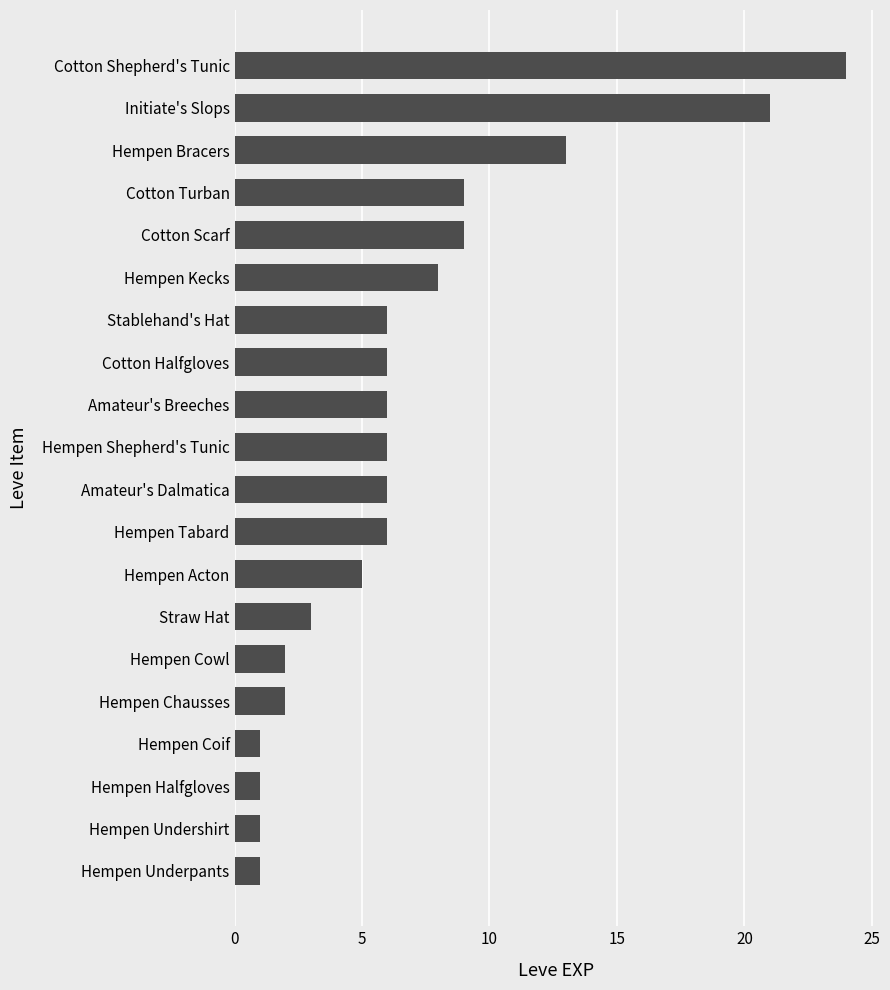

Reading bottom to top, transcribe all the data shown in this chart.

1	1	1	1	2	2	3	5	6	6	6	6	6	6	8	9	9	13	21	24